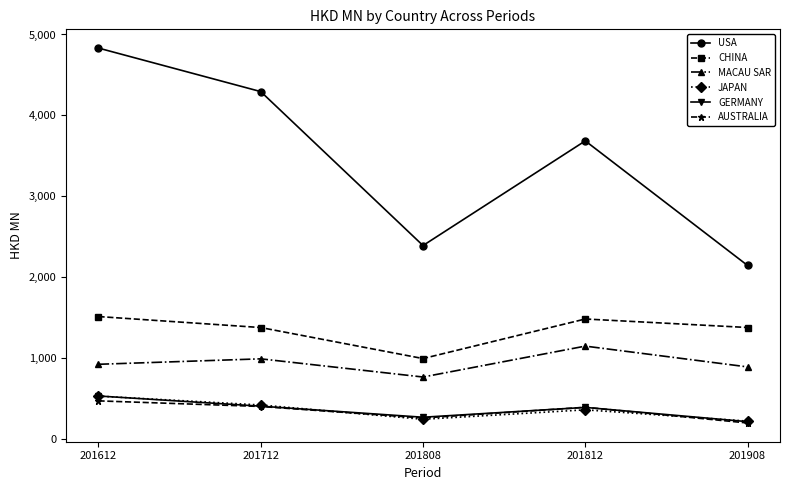

At how many categories does at least one series exceed 2750?

3